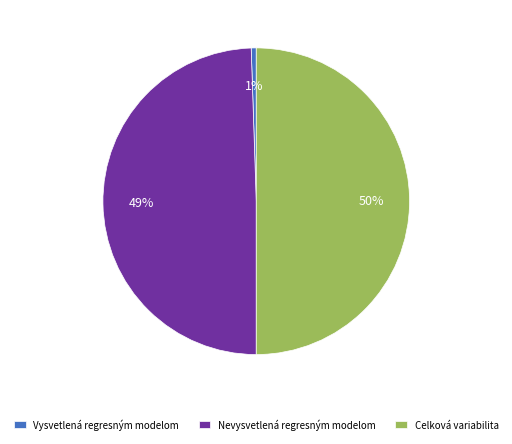

Which has a higher value, Nevysvetlená regresným modelom or Celková variabilita?

Celková variabilita